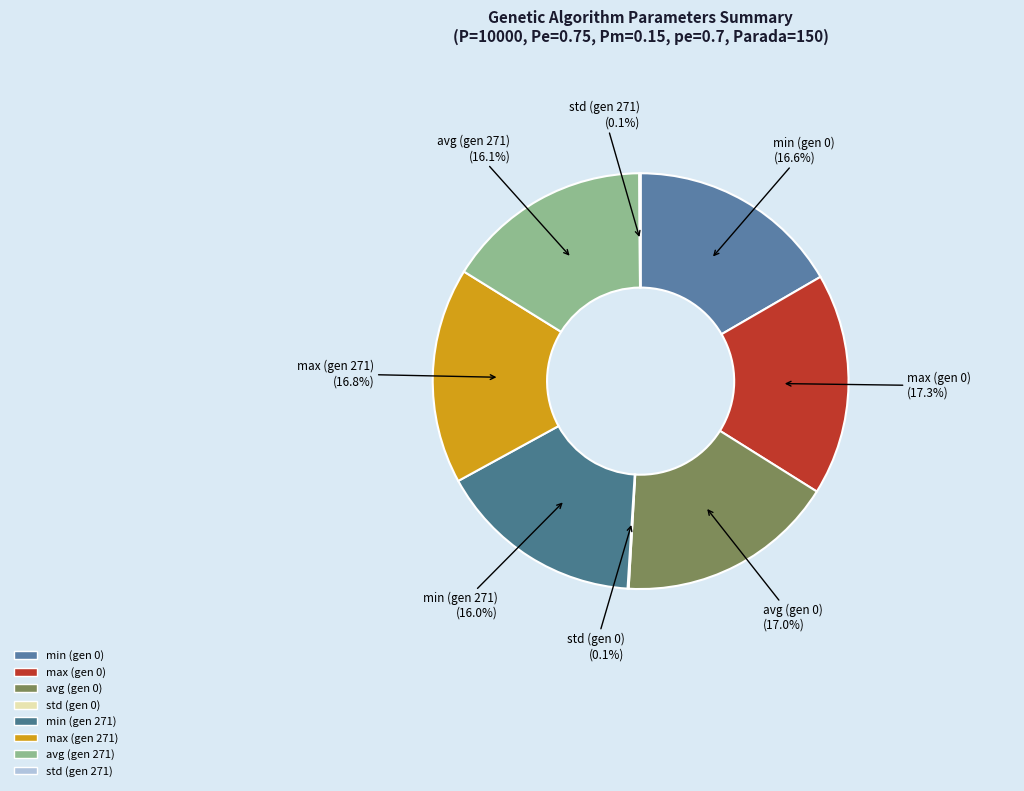

Which has a higher value, min (gen 0) or max (gen 0)?

max (gen 0)